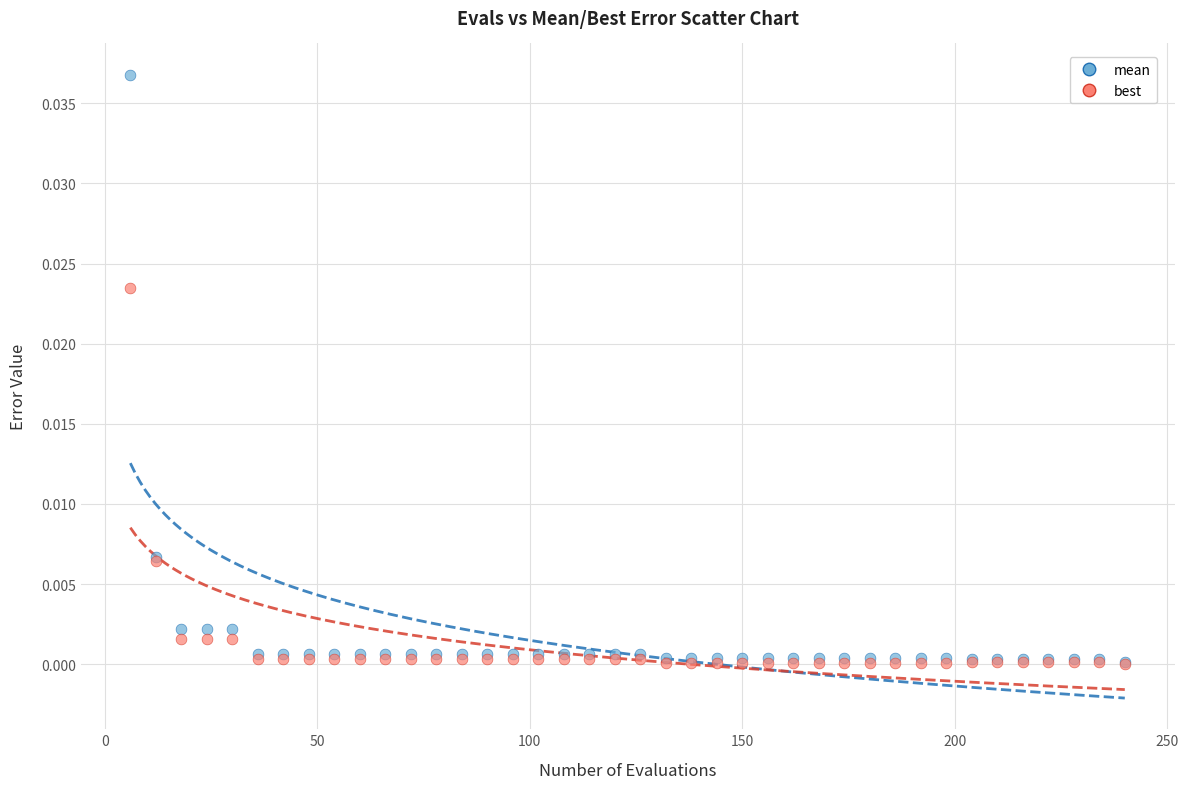

What are all the series names shown in the legend?

mean, best